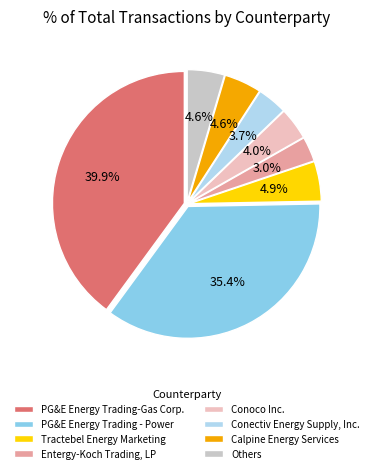

Which category has the smallest portion of the pie?

Entergy-Koch Trading, LP